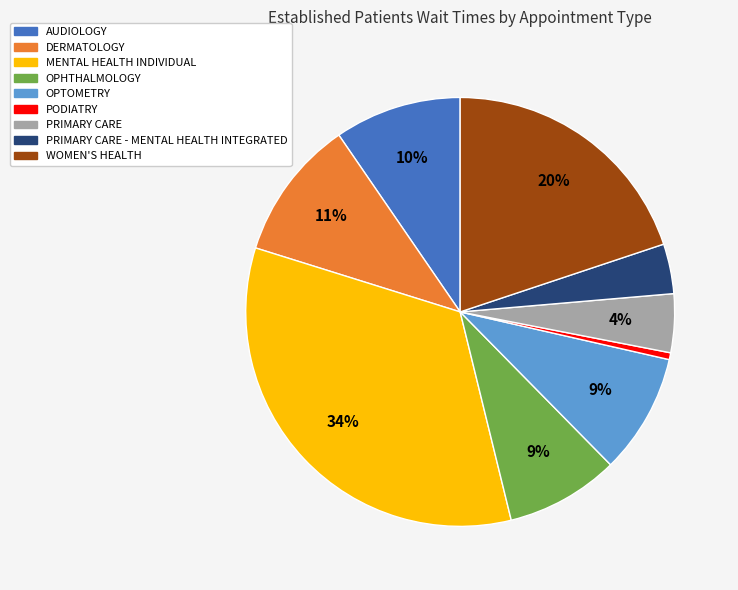

Is there any slice that represents more than half of the pie?

No